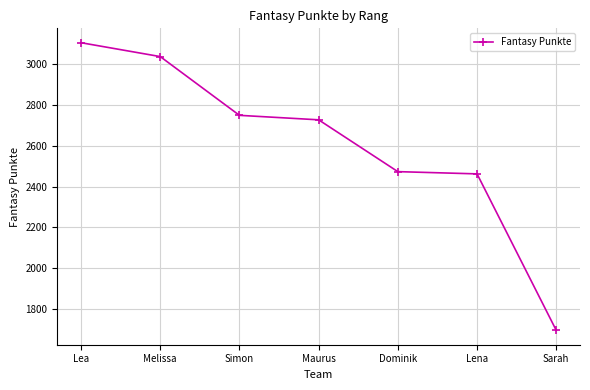

Count the number of data series in this chart.

1